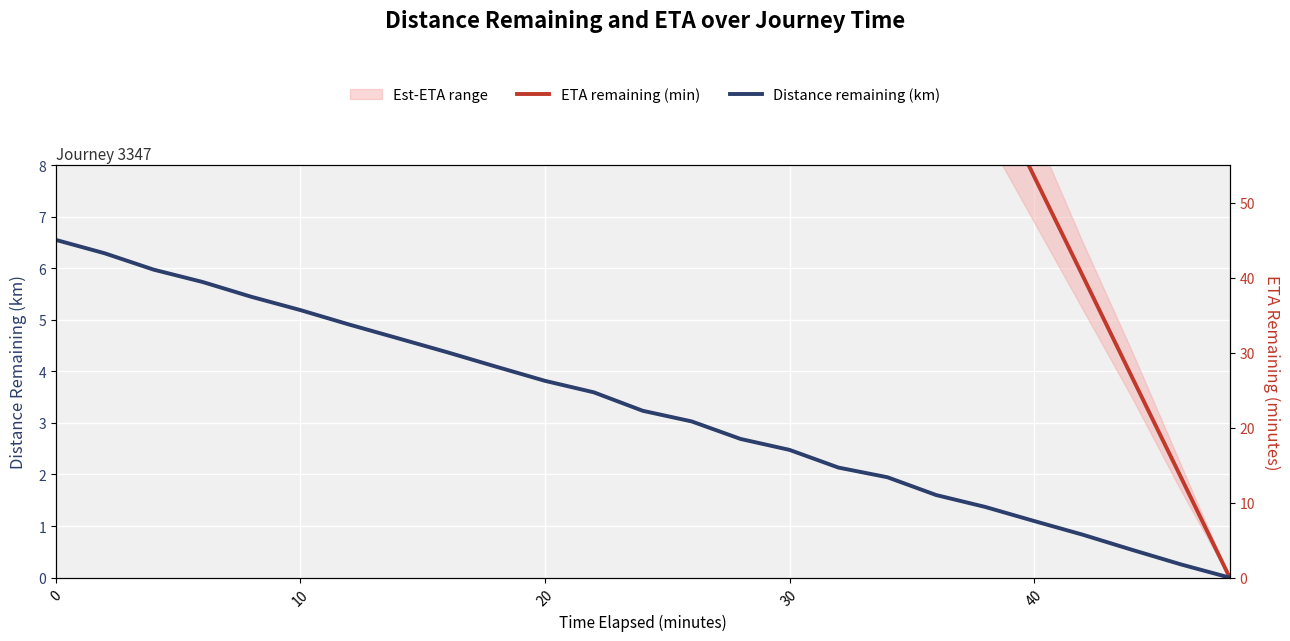

Is the value of ETA remaining (min) at 19 greater than the value of Distance remaining (km) at 0?

Yes